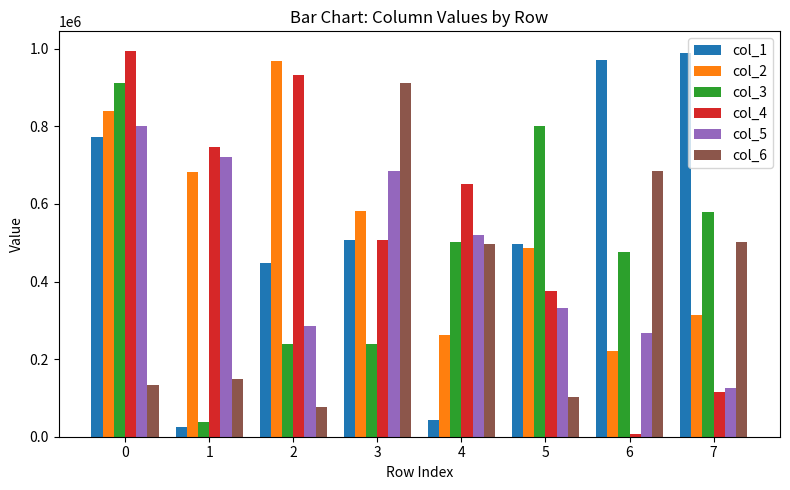

True or false: col_4 has a value of 288364 at 4.

False